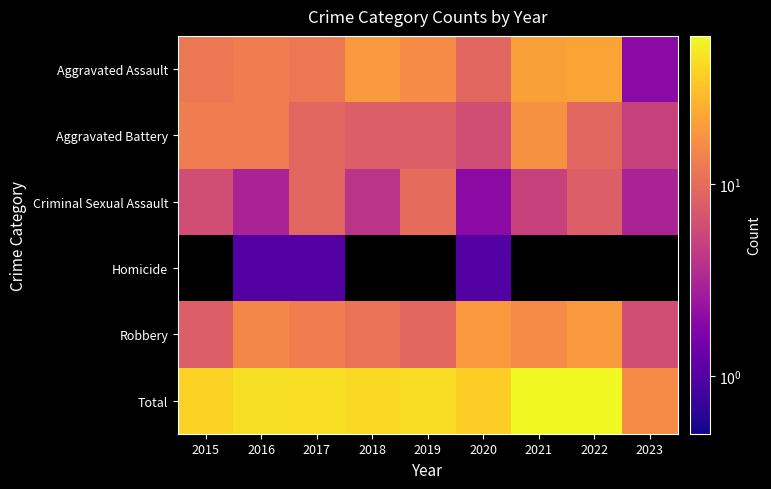

Which series has the largest total across all categories?

Total